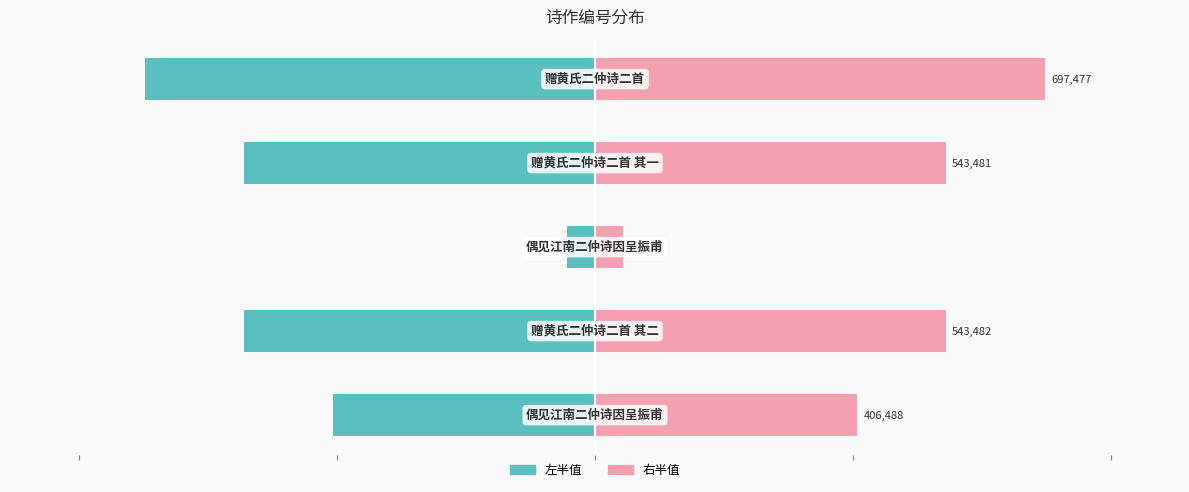

Reading right to left, transcribe all the data shown in this chart.

col_0 (左): 4=-348738.5	3=-271740.5	2=-22057.5	1=-271741.0	0=-203244.0
col_0 (右): 4=348738.5	3=271740.5	2=22057.5	1=271741.0	0=203244.0